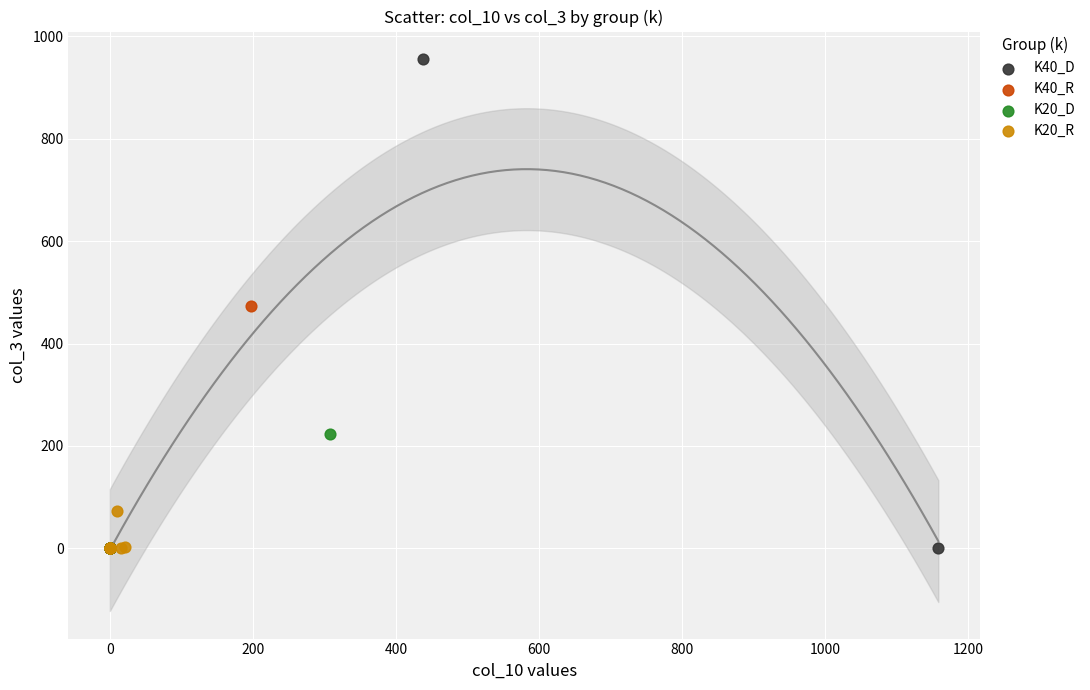

What are all the series names shown in the legend?

K40_D, K40_R, K20_D, K20_R